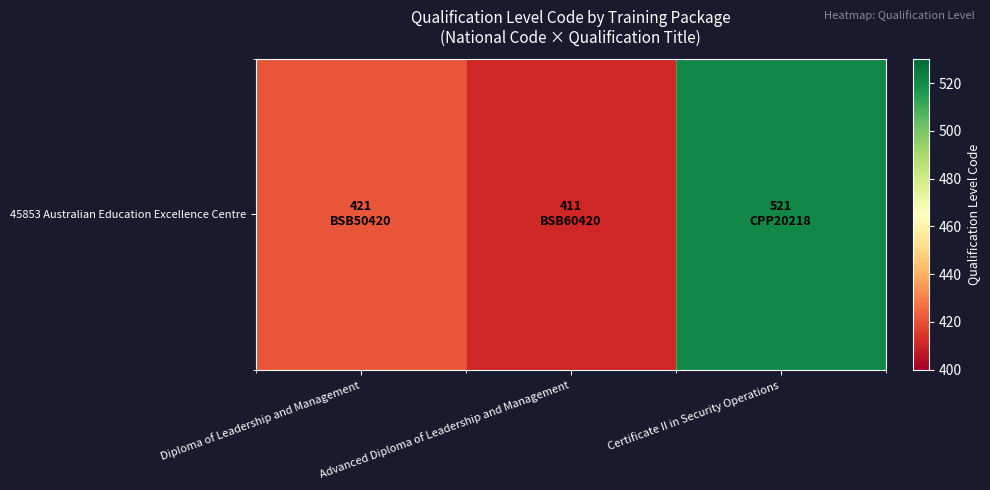

Rank the categories by value from highest to lowest.

Certificate II in Security Operations, Diploma of Leadership and Management, Advanced Diploma of Leadership and Management